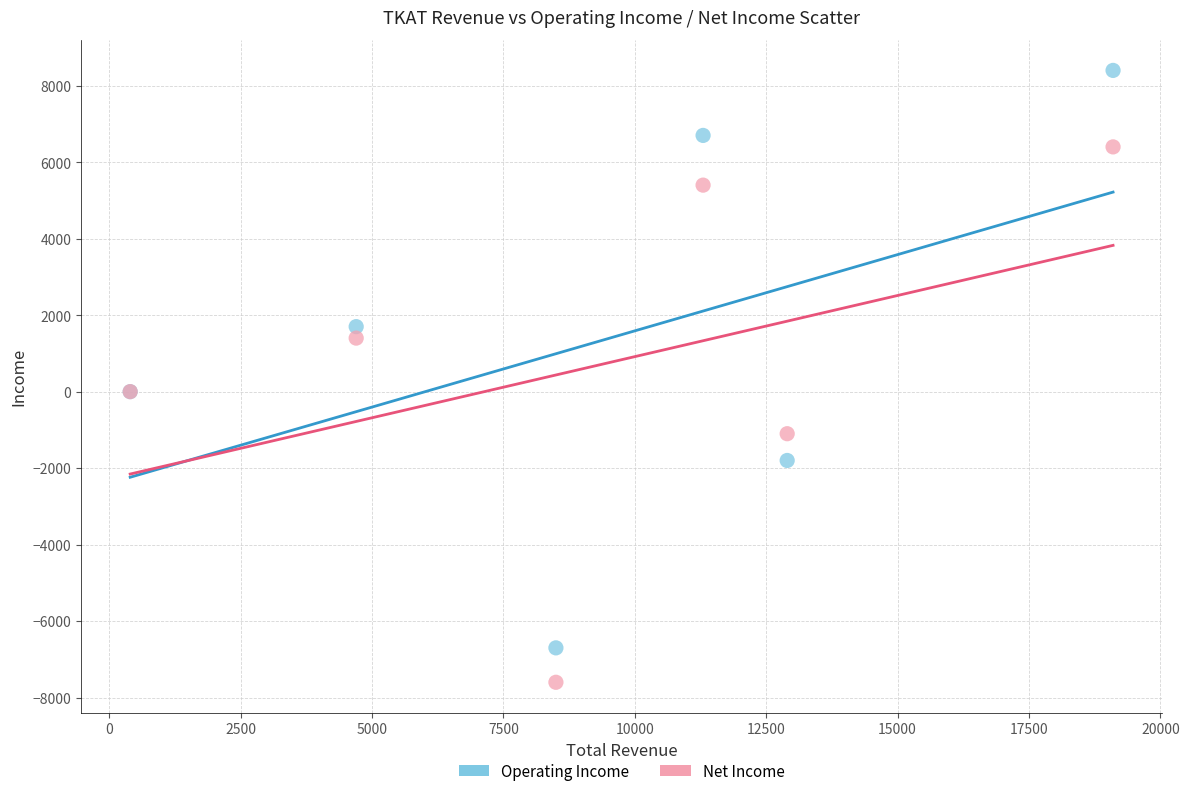

Which series contains the lowest Y value?

Net Income